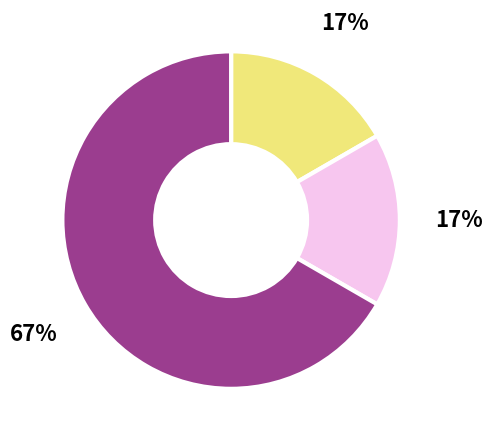

How many slices are in this pie chart?

3